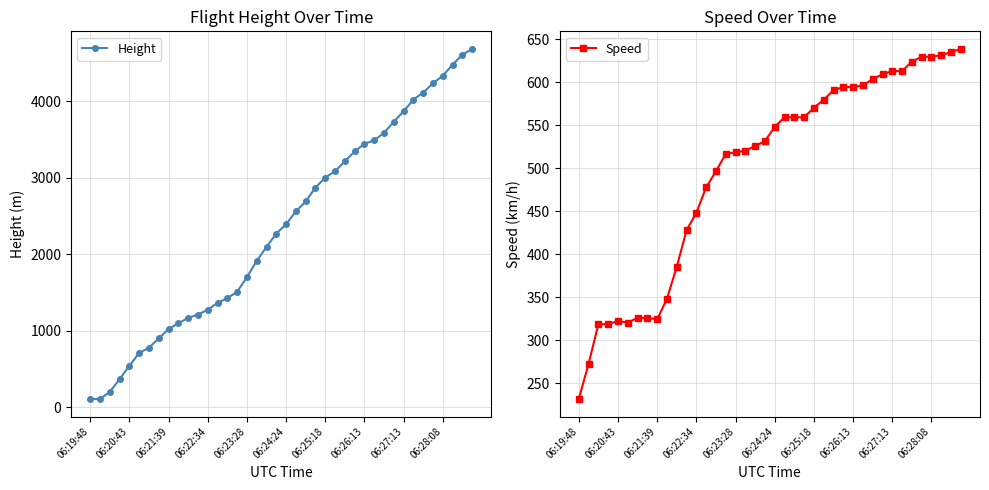

Is this an area chart (filled region under the line)?

No